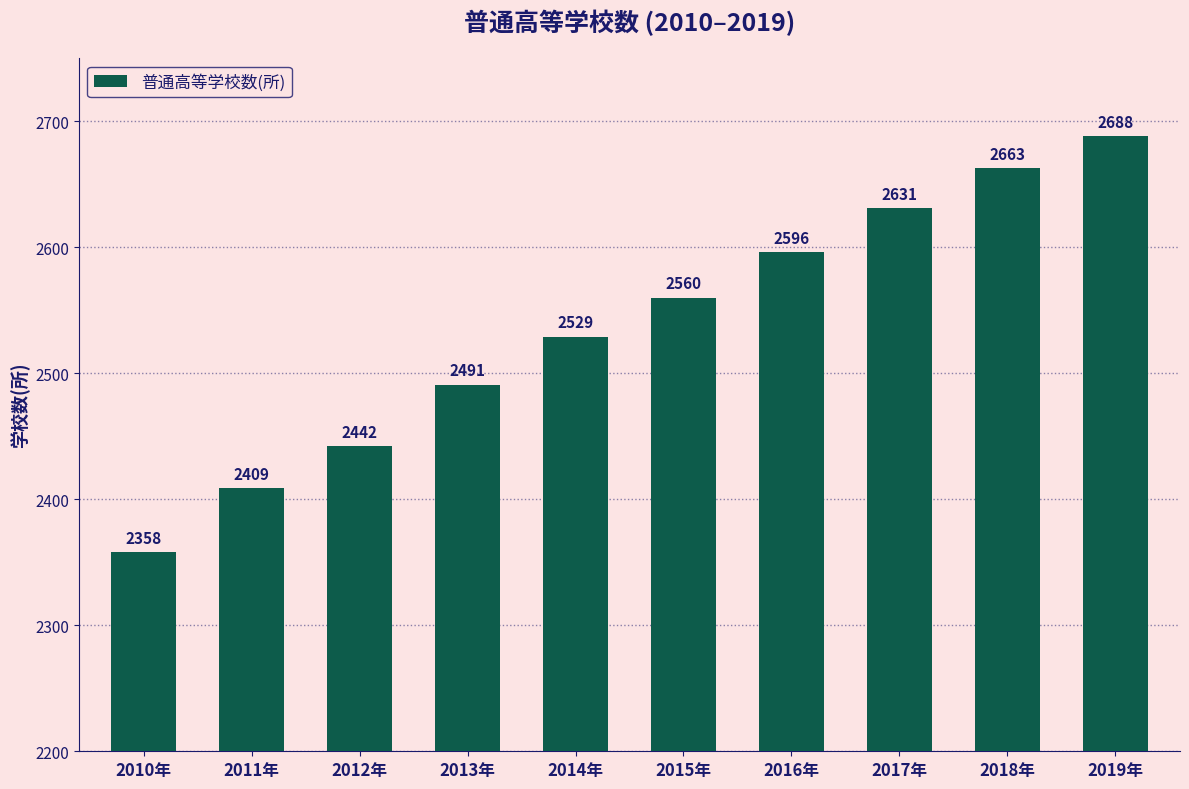

How many data points are less than 2560?

5